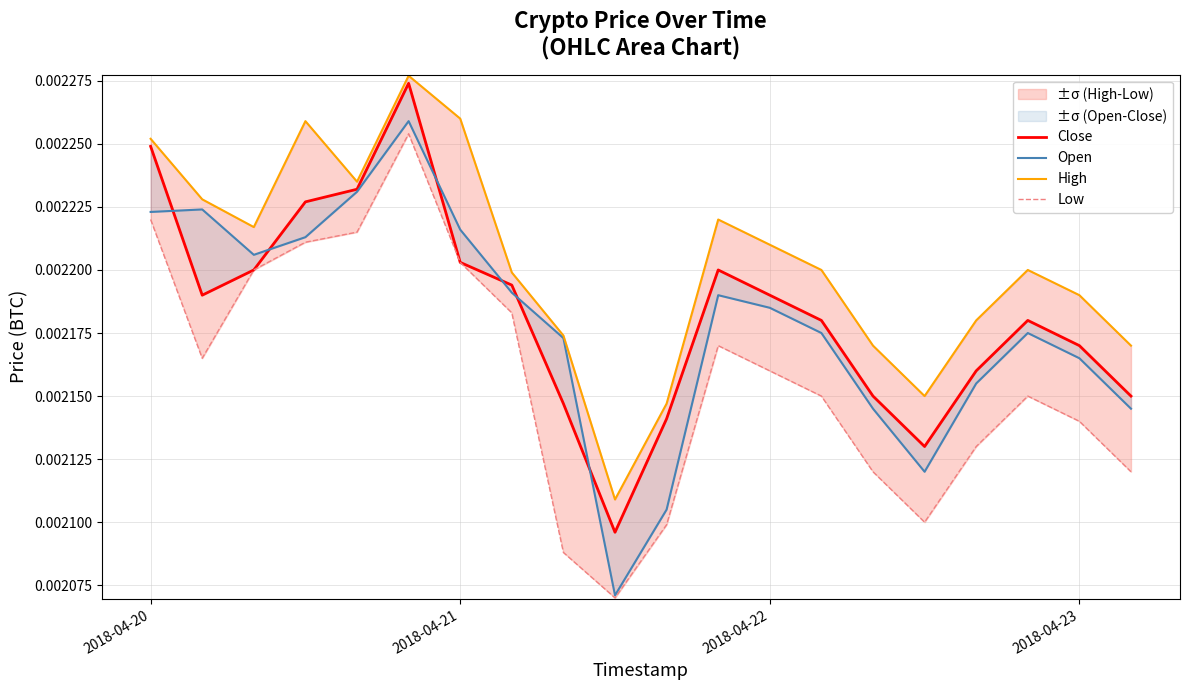

What position from the right is 2018-04-20?

20